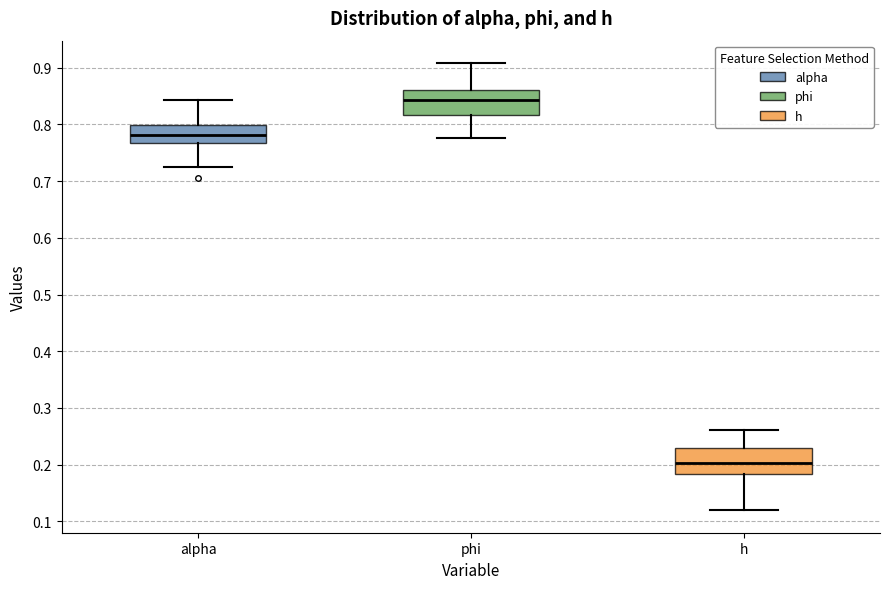

Which box's median line is the lowest?

h